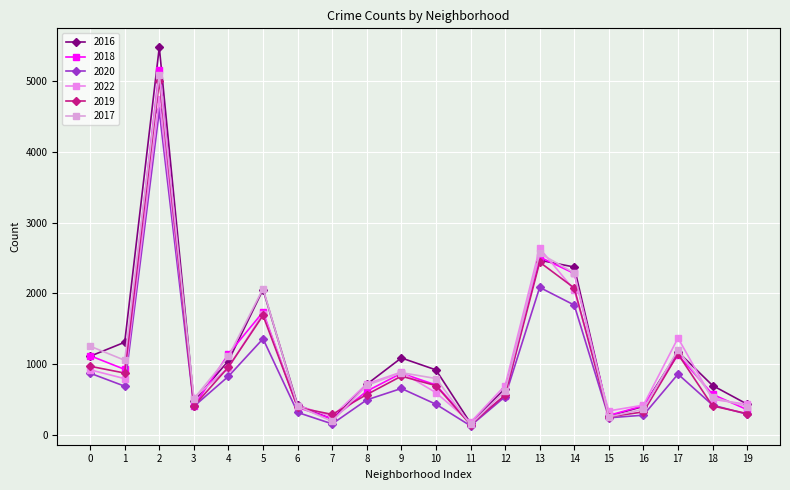

Where is the first local minimum for 2018?

1